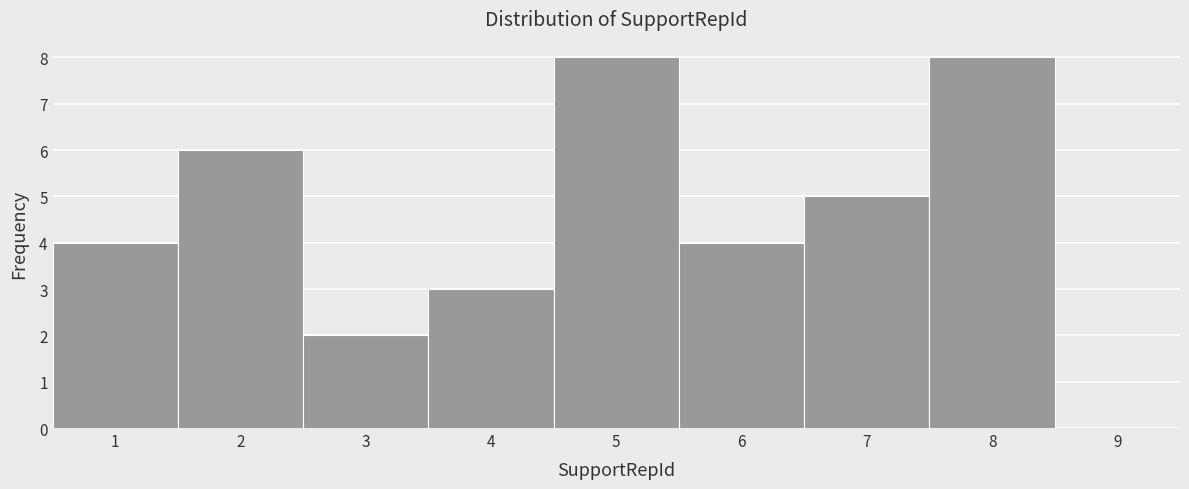

Reading left to right, list every bar in this chart as the range it spans on the x-axis followed by its height. The values are not printed on the chart, so give them approximately, as read against the axis.

0.5 to 1.5: 4
1.5 to 2.5: 6
2.5 to 3.5: 2
3.5 to 4.5: 3
4.5 to 5.5: 8
5.5 to 6.5: 4
6.5 to 7.5: 5
7.5 to 8.5: 8
8.5 to 9.5: 0